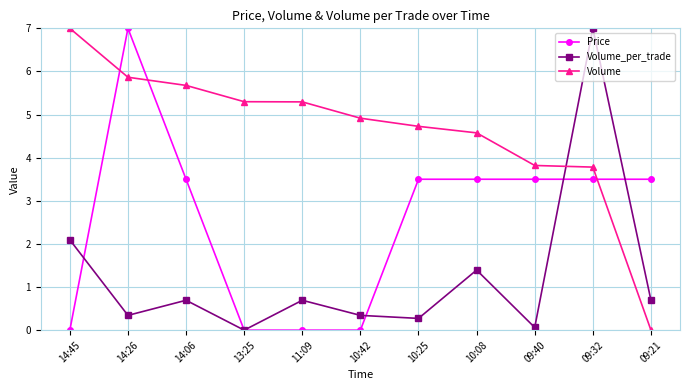

True or false: Price has a value of 3.5 at 09:21.

True